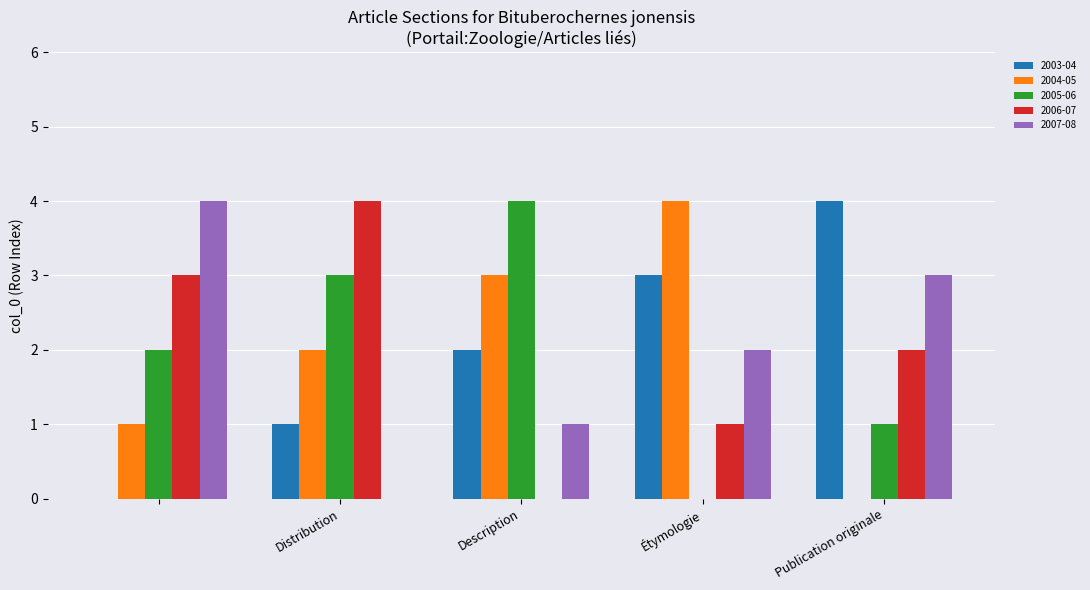

How many positive values does the 2005-06 series have?

4